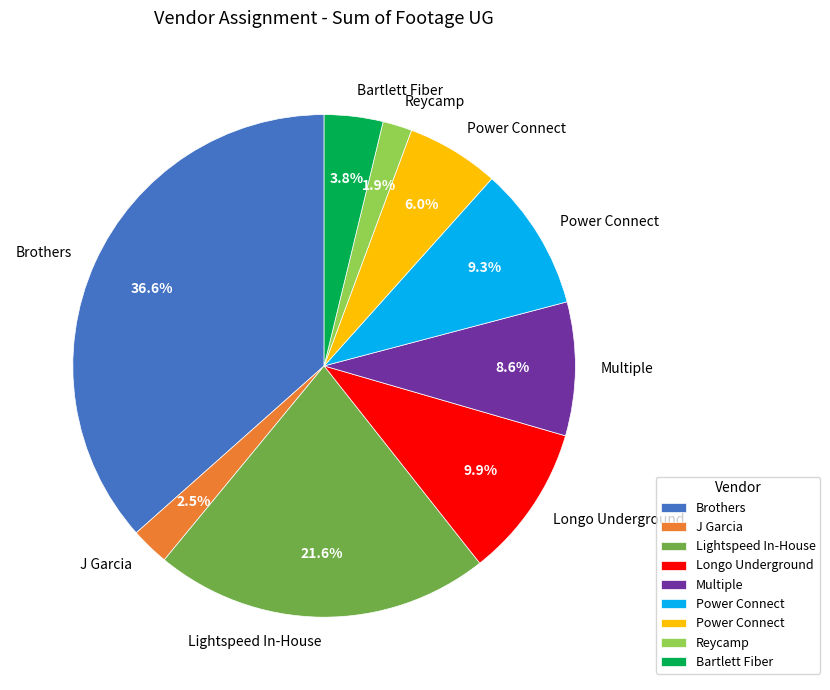

Is there a majority slice in this chart?

No